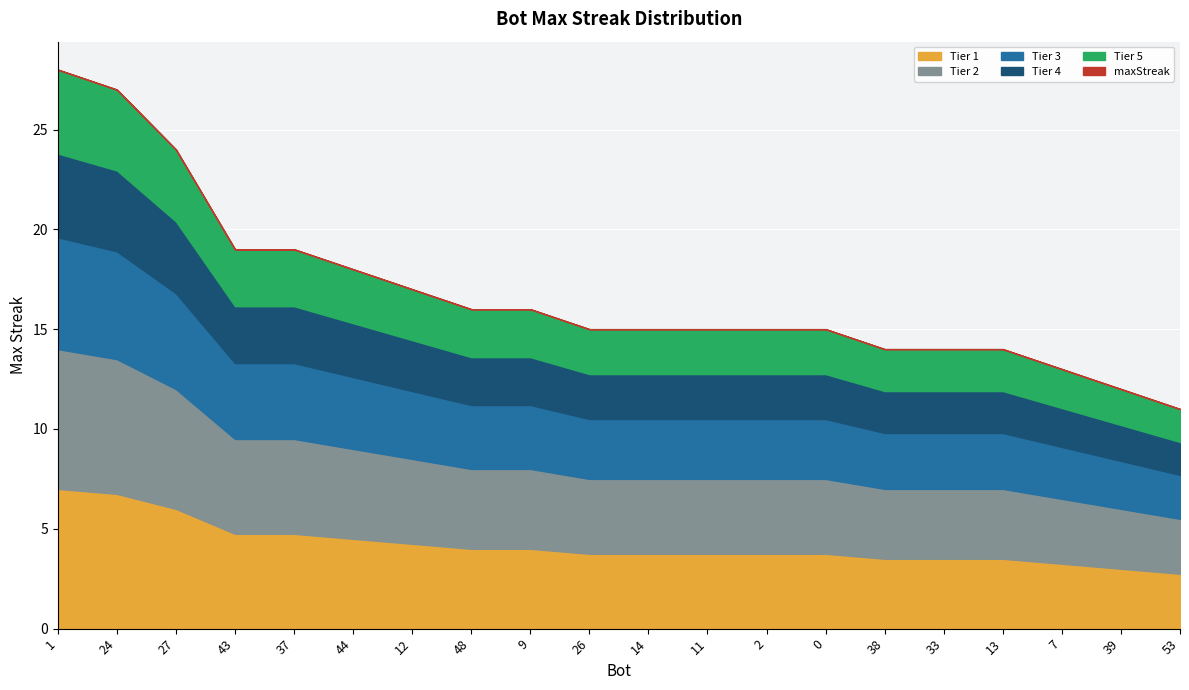

The value at 2 is 15. True or false?

True